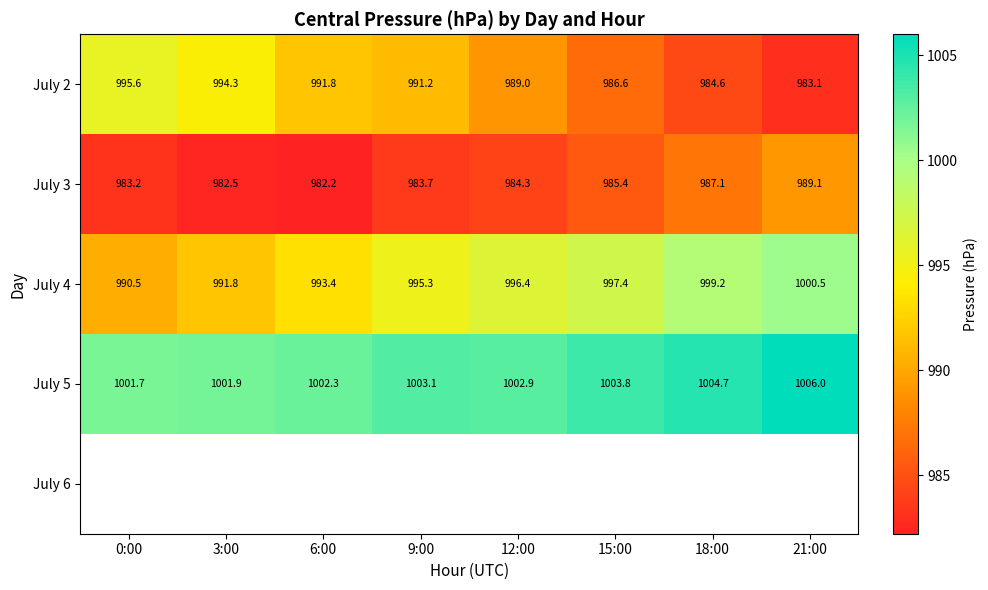

Is the value of July 2 at 9:00 greater than the value of July 4 at 9:00?

No